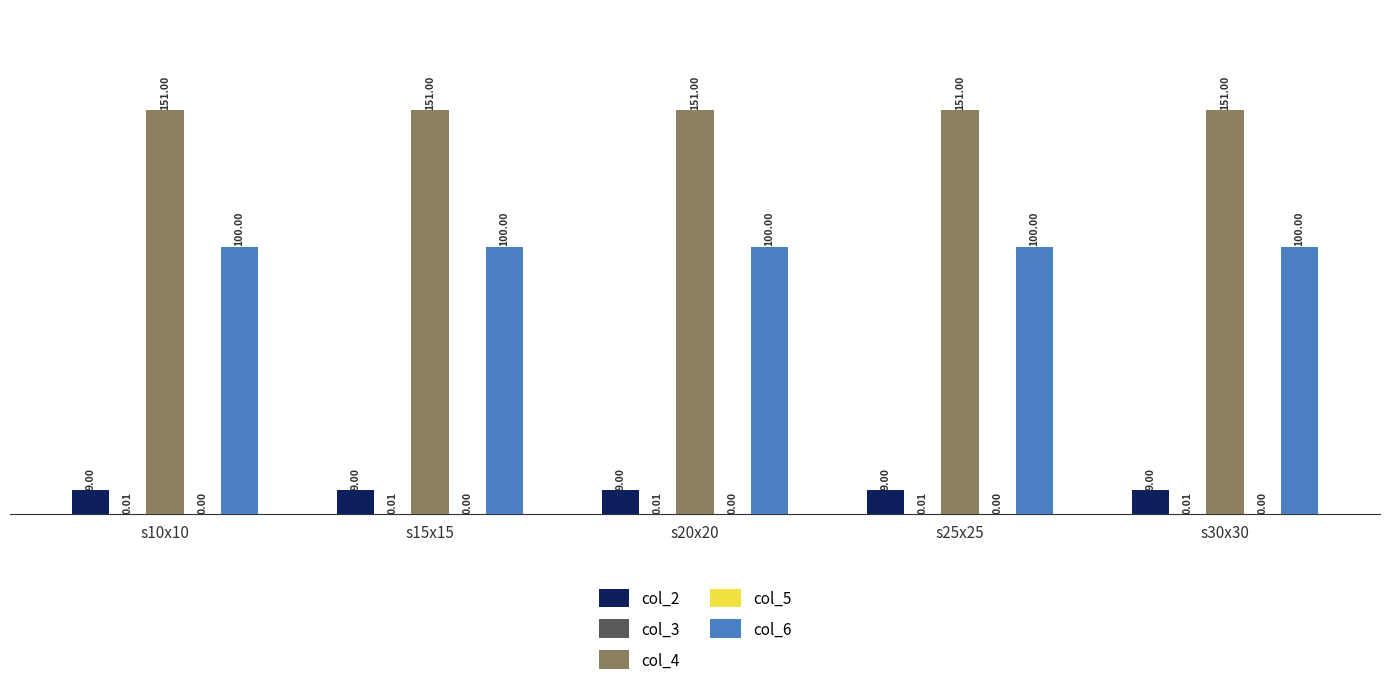

What is the sum of all col_2 values?

45.0